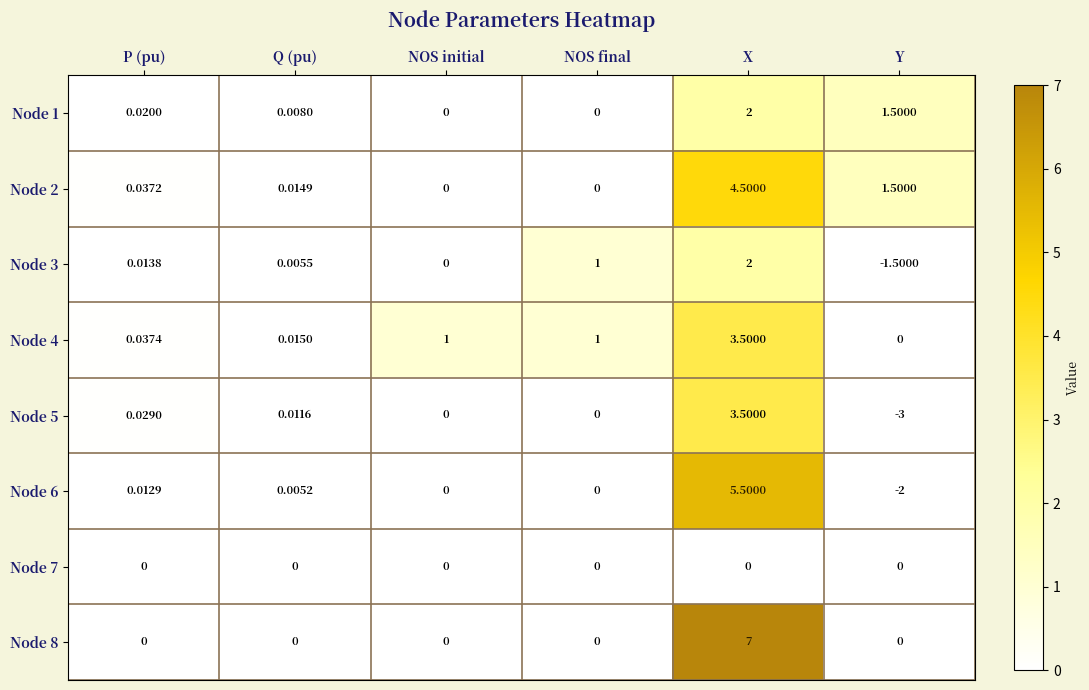

List the labels in order of Node 3 value, smallest first.

Y, NOS initial, Q (pu), P (pu), NOS final, X